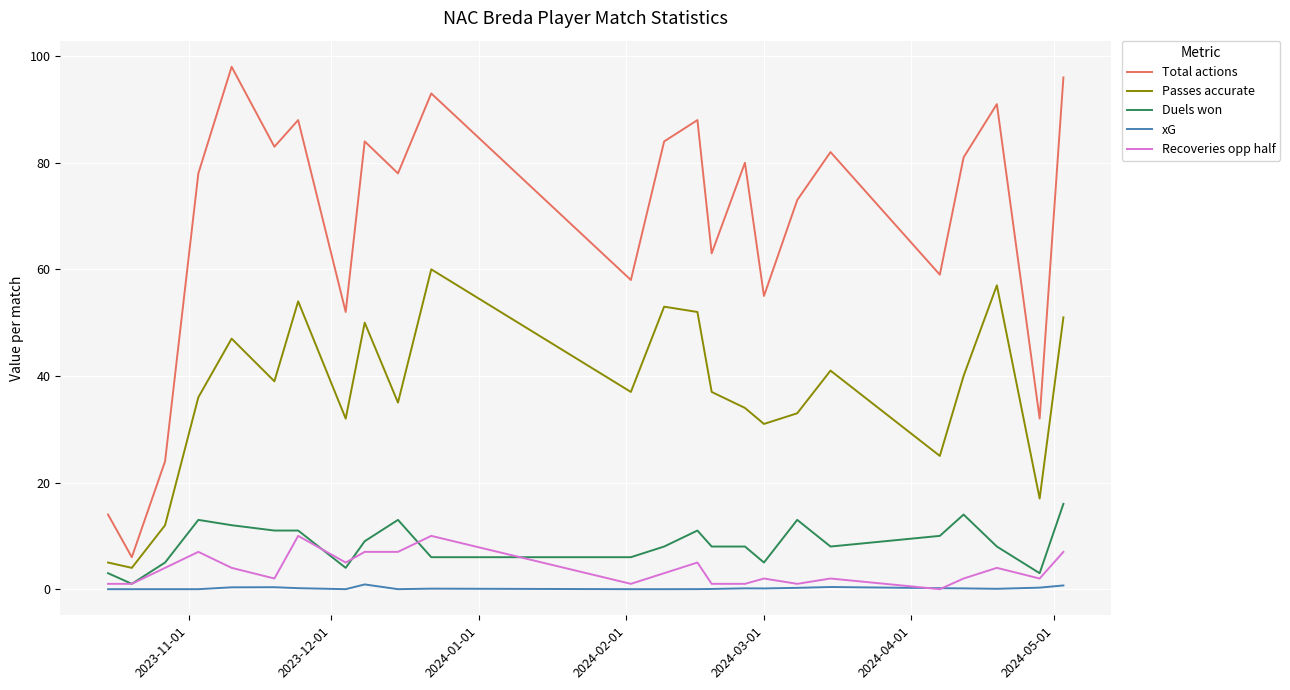

Which series has the widest spread of values?

Total actions